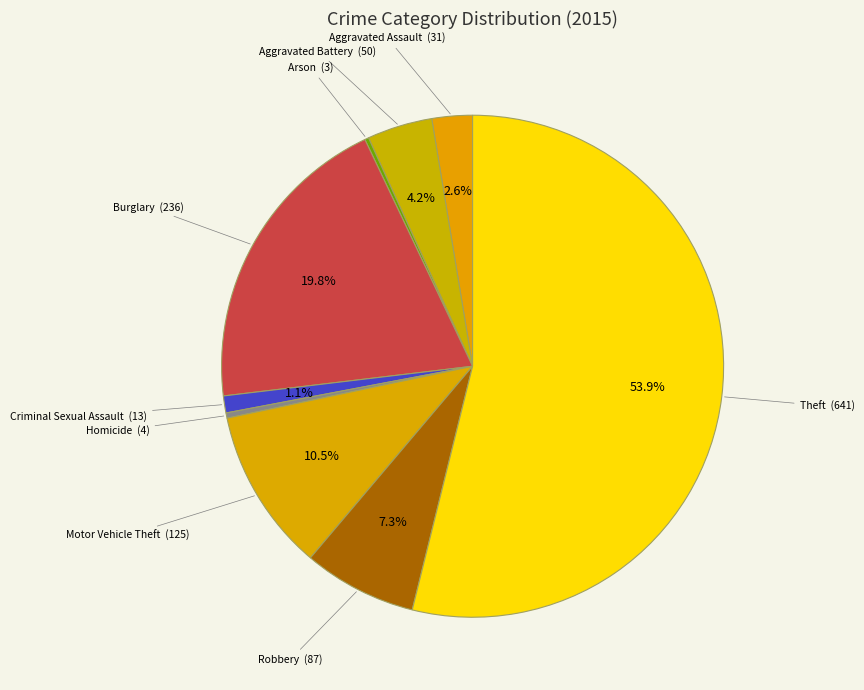

How many segments does this pie chart have?

9